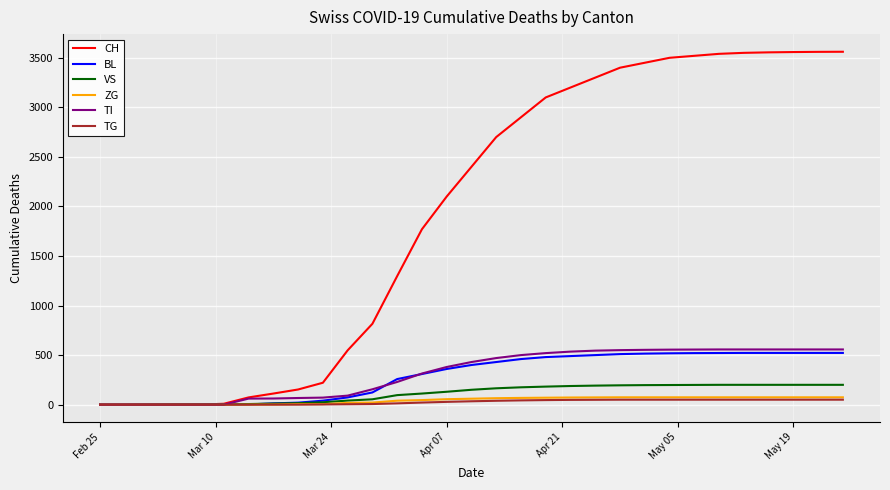

Which series has the largest total across all categories?

CH